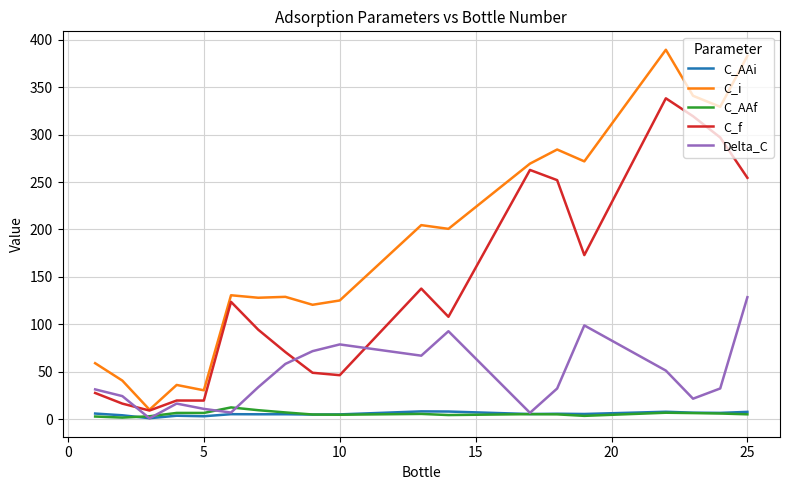

Which series has the largest range (max minus min)?

C_i